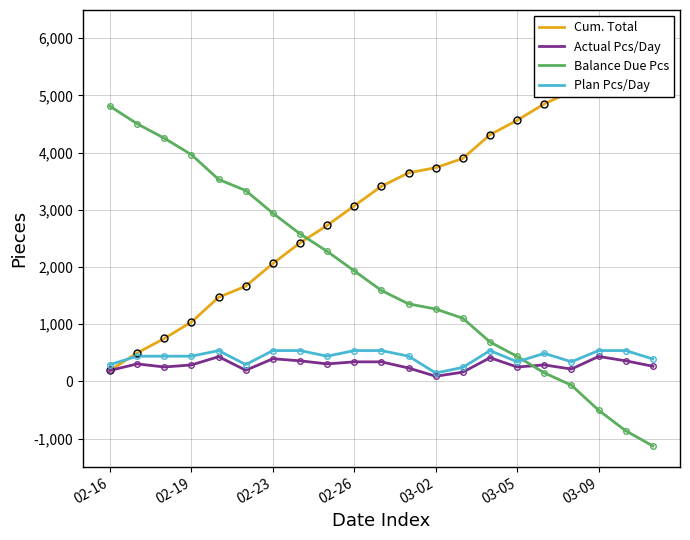

What is the maximum value for Actual Pcs/Day?

436